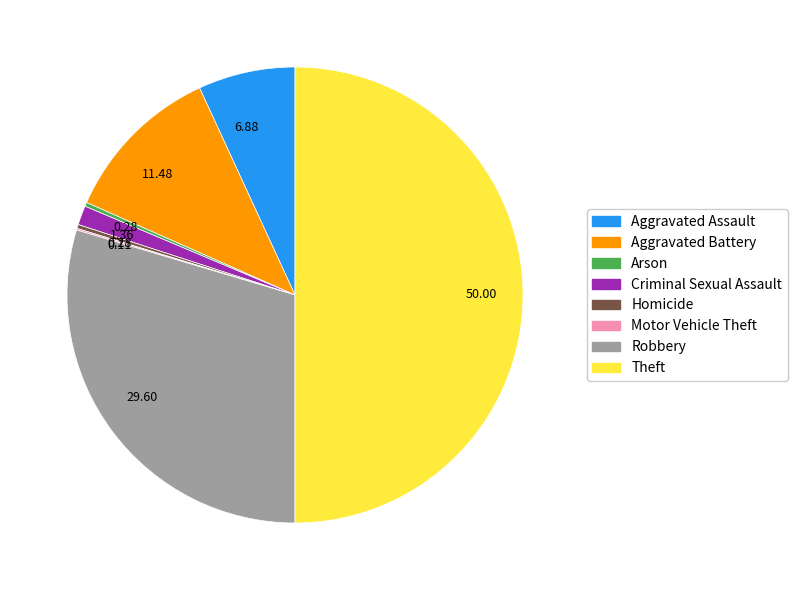

Is it true that Homicide is 8% of the pie?

False